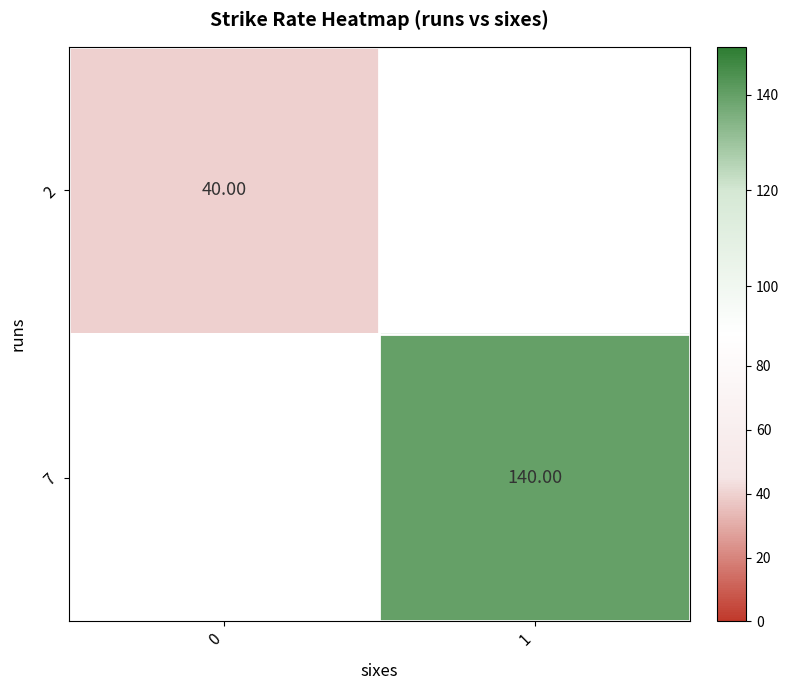

Is the value of 2 at 0 greater than the value of 7 at 0?

No